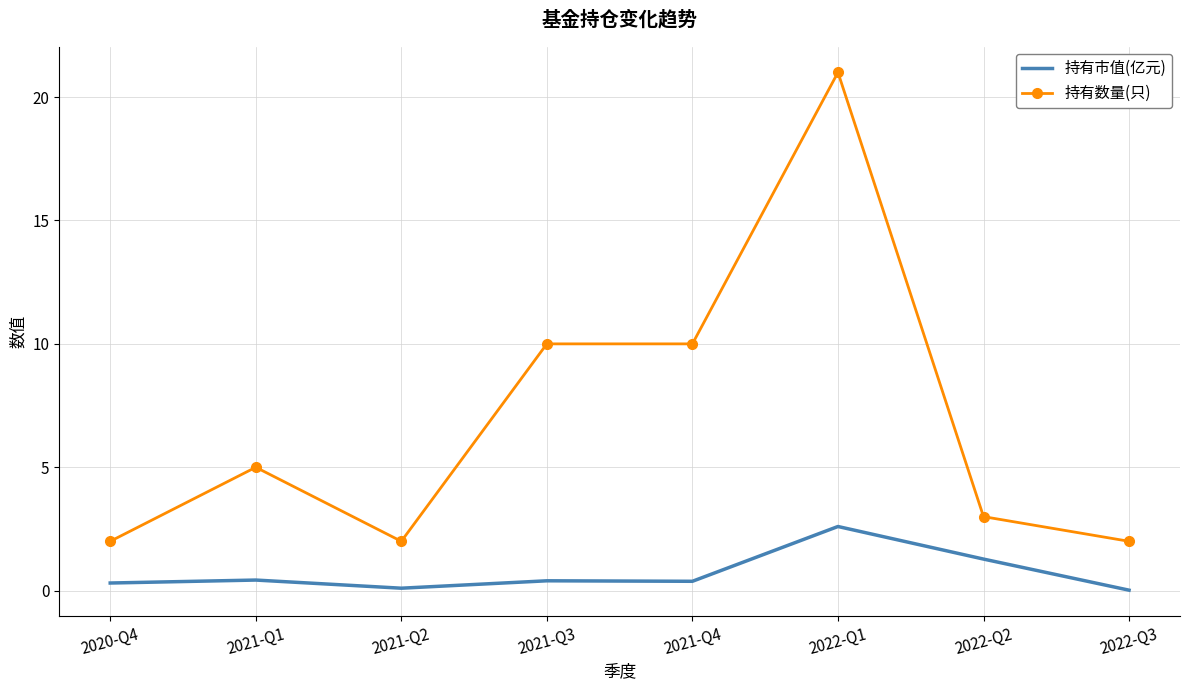

True or false: 持有数量(只) has a value of 21.0 at 2022-Q1.

True